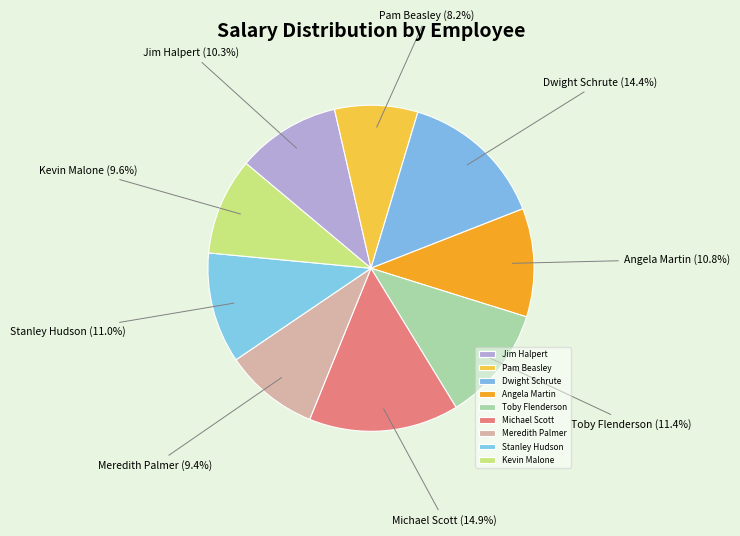

Is it true that Kevin Malone is 21% of the pie?

False